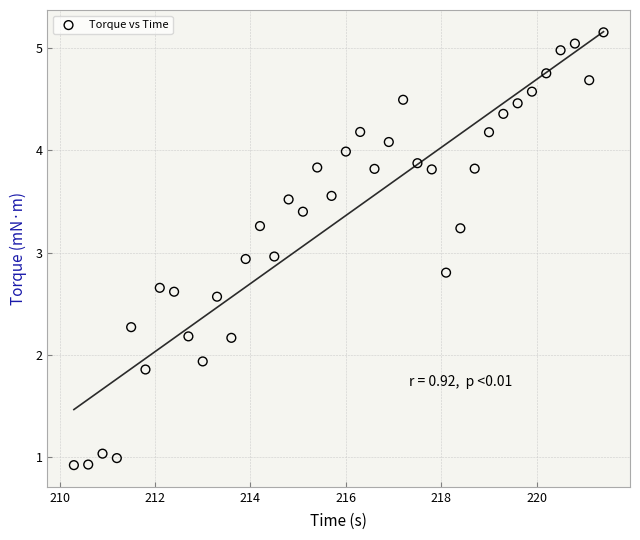

What is the range of X values (max minus min)?

11.1